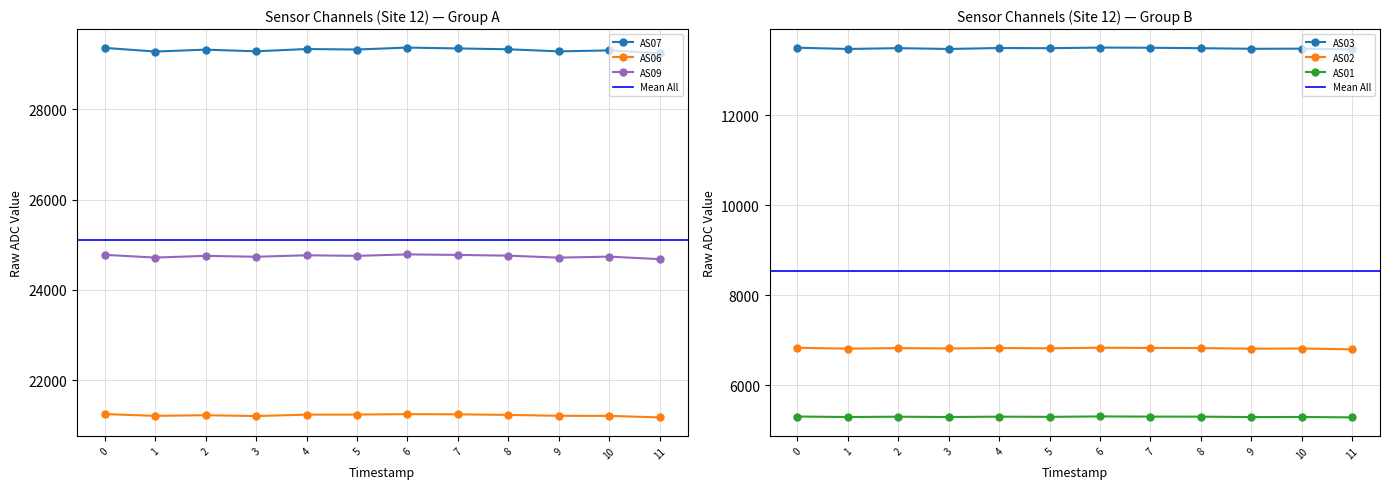

True or false: AS06 and AS02 intersect in this chart.

False